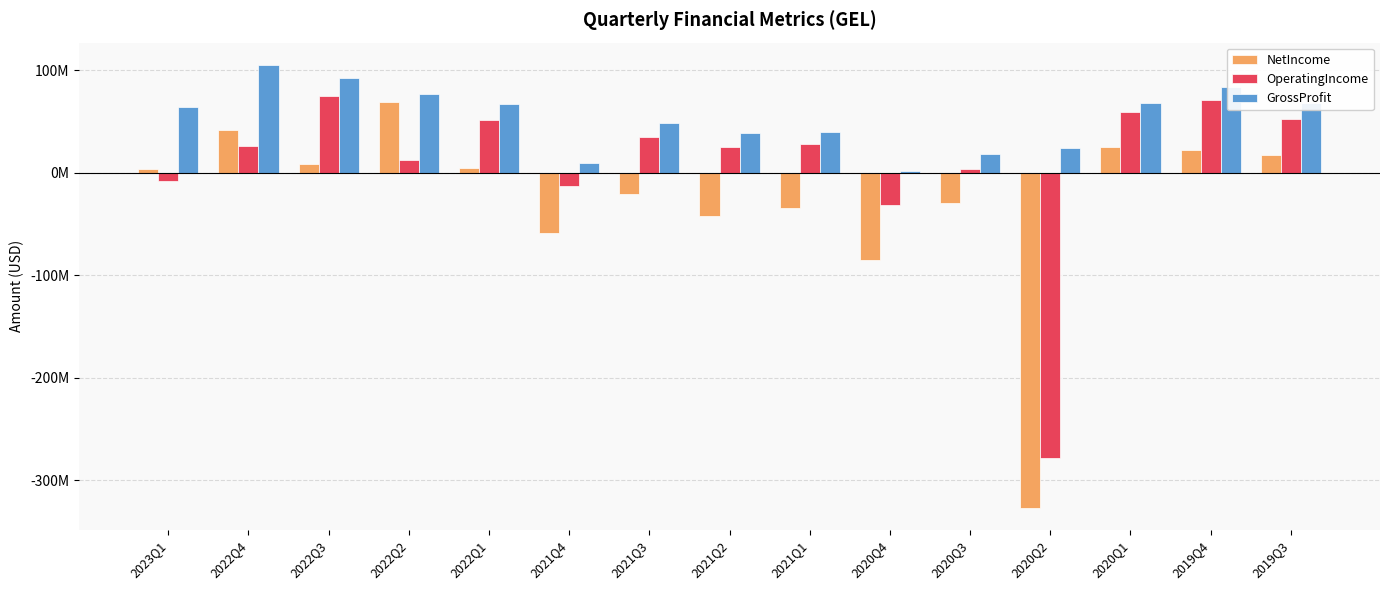

Reading right to left, list all the values displayed in this chart.

NetIncome: 2019Q3=17557000	2019Q4=22368000	2020Q1=24909000	2020Q2=-326714000	2020Q3=-29717000	2020Q4=-85156000	2021Q1=-34224000	2021Q2=-41682000	2021Q3=-20899000	2021Q4=-58990000	2022Q1=4449000	2022Q2=69515000	2022Q3=8573000	2022Q4=41975000	2023Q1=3388000
OperatingIncome: 2019Q3=52787000	2019Q4=70939000	2020Q1=59162000	2020Q2=-278220000	2020Q3=4032000	2020Q4=-30932000	2021Q1=28021000	2021Q2=25537000	2021Q3=34494000	2021Q4=-13182000	2022Q1=51671000	2022Q2=12372000	2022Q3=75095000	2022Q4=26535000	2023Q1=-8034000
GrossProfit: 2019Q3=67786000	2019Q4=83529000	2020Q1=68535000	2020Q2=24688000	2020Q3=18435000	2020Q4=2175000	2021Q1=39687000	2021Q2=38444000	2021Q3=48865000	2021Q4=9885000	2022Q1=66793000	2022Q2=77250000	2022Q3=92133000	2022Q4=105434000	2023Q1=63933000